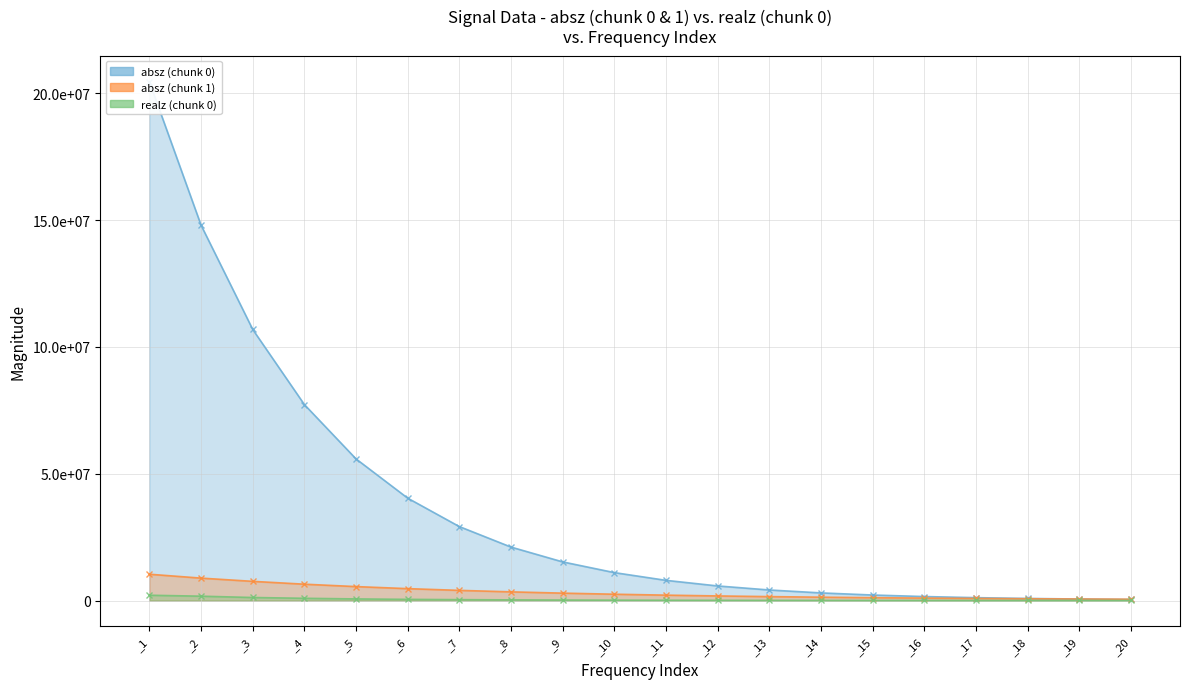

What is the minimum value shown in the chart?

15265.7